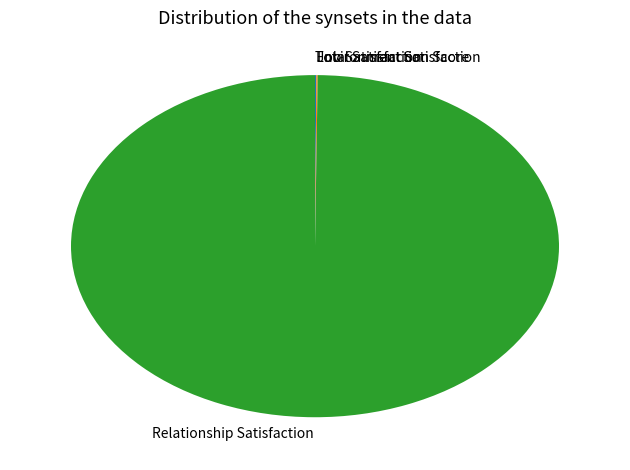

Is it true that Relationship Satisfaction is 100% of the pie?

True